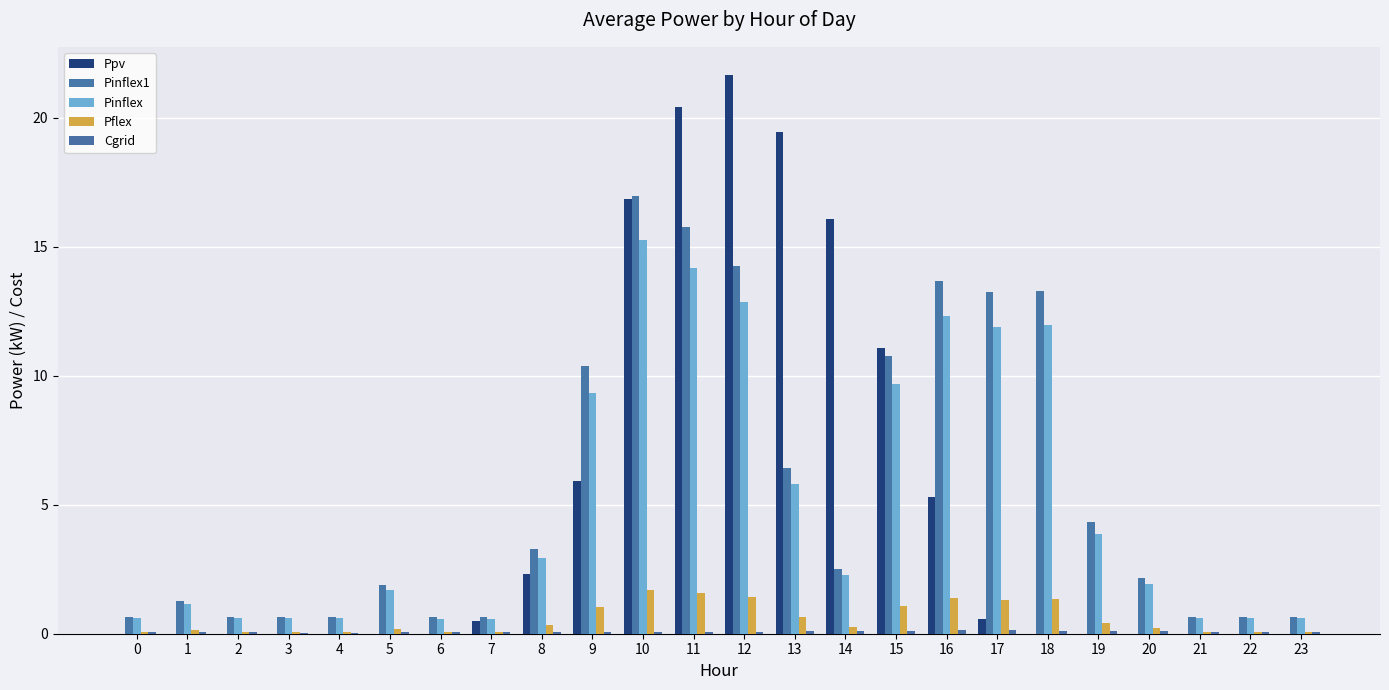

What is the value of the Pinflex bar at the 15th from the left?

2.3